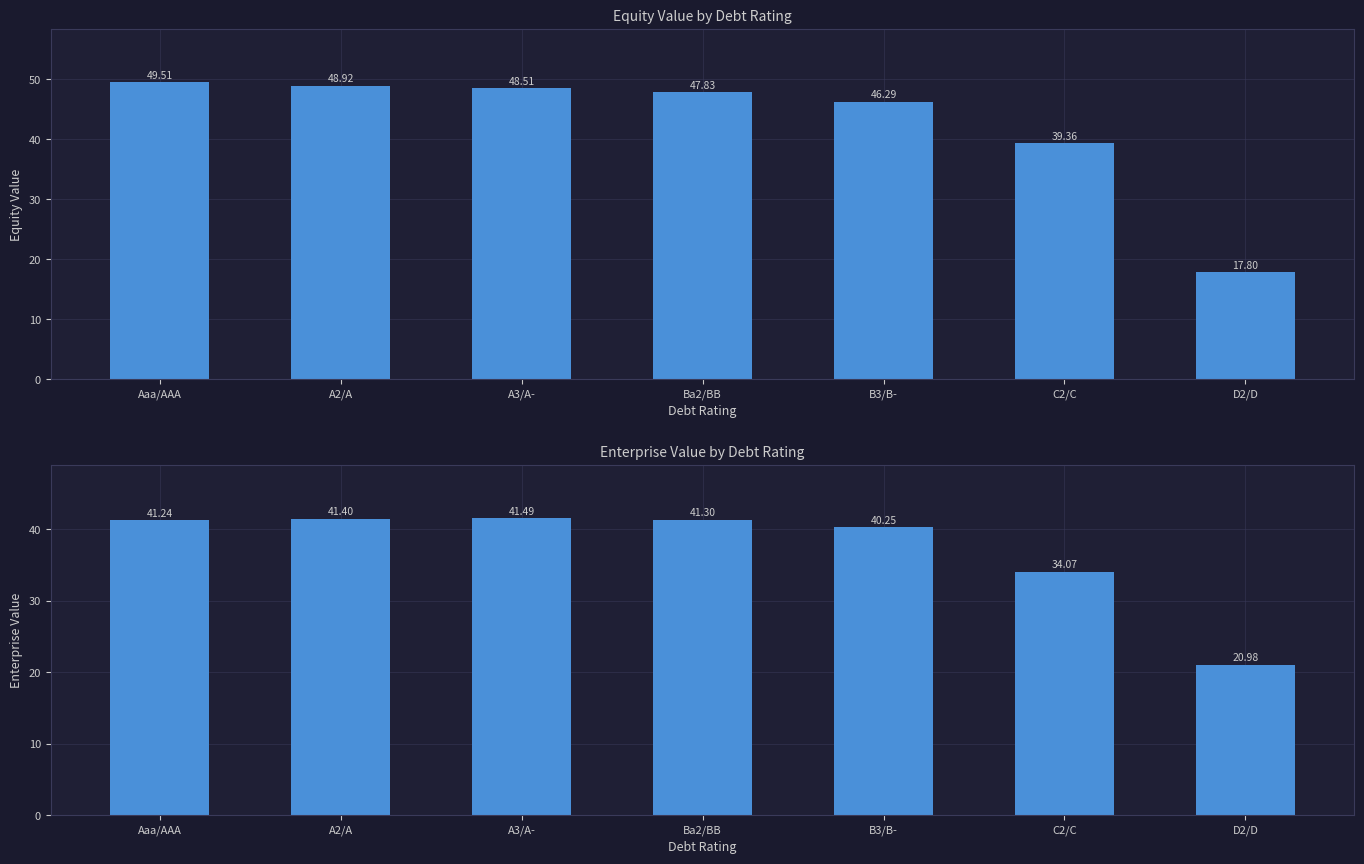

Rank the series by their maximum value, from lowest to highest.

enterprise_value, equity_value